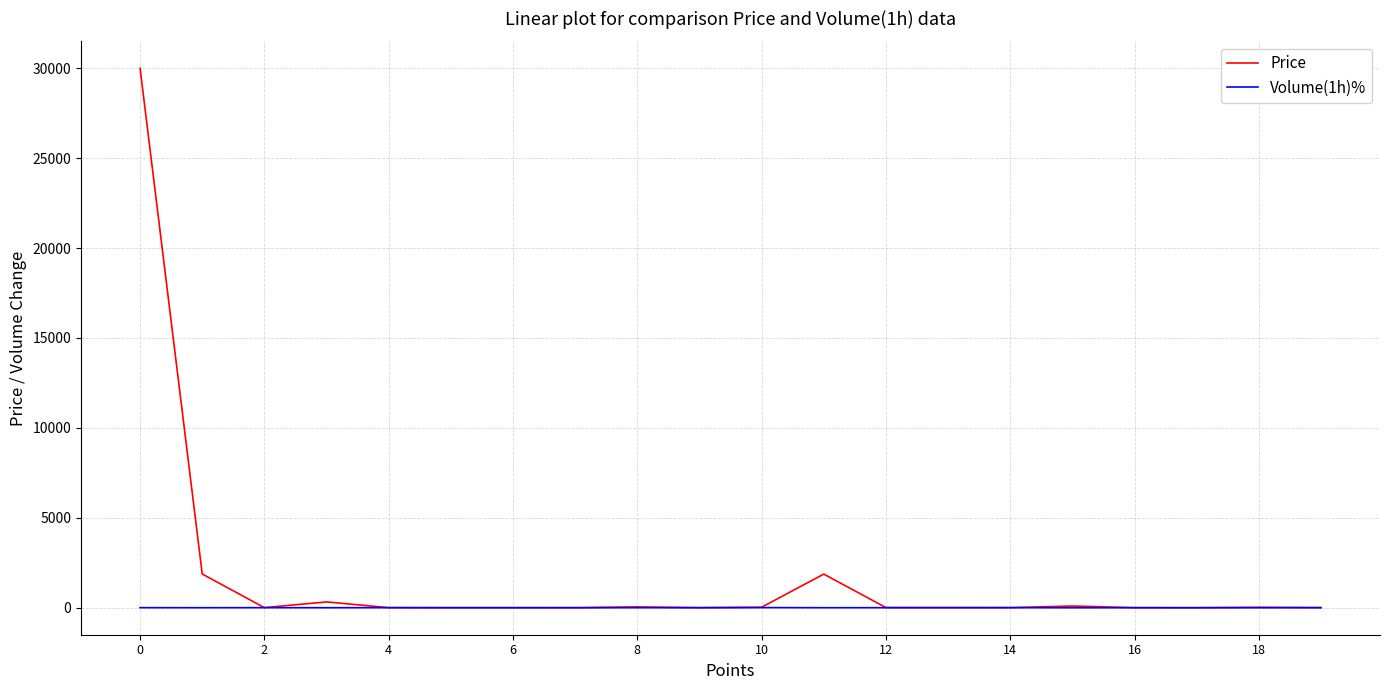

What is the maximum value for Price?

29994.6